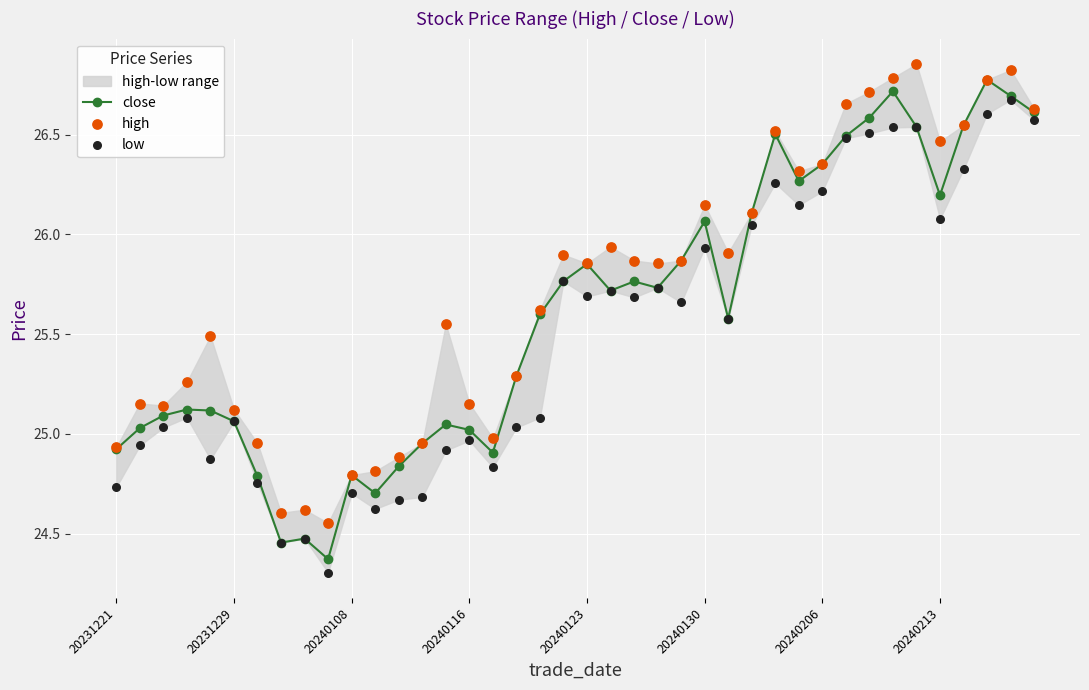

At how many categories does at least one series exceed 25?

30